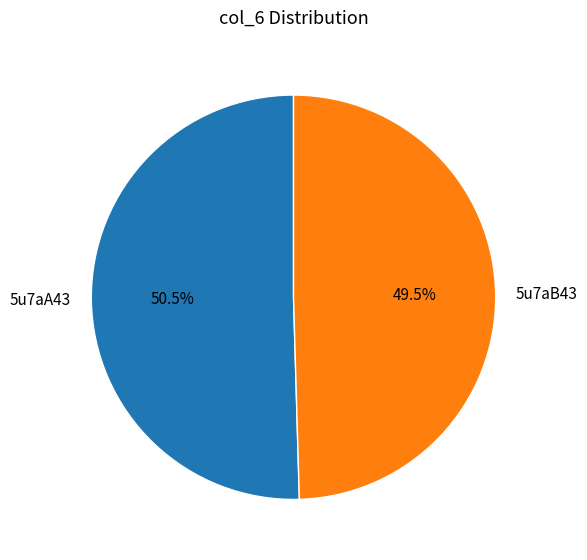

Rank the categories by value from highest to lowest.

5u7aA43, 5u7aB43